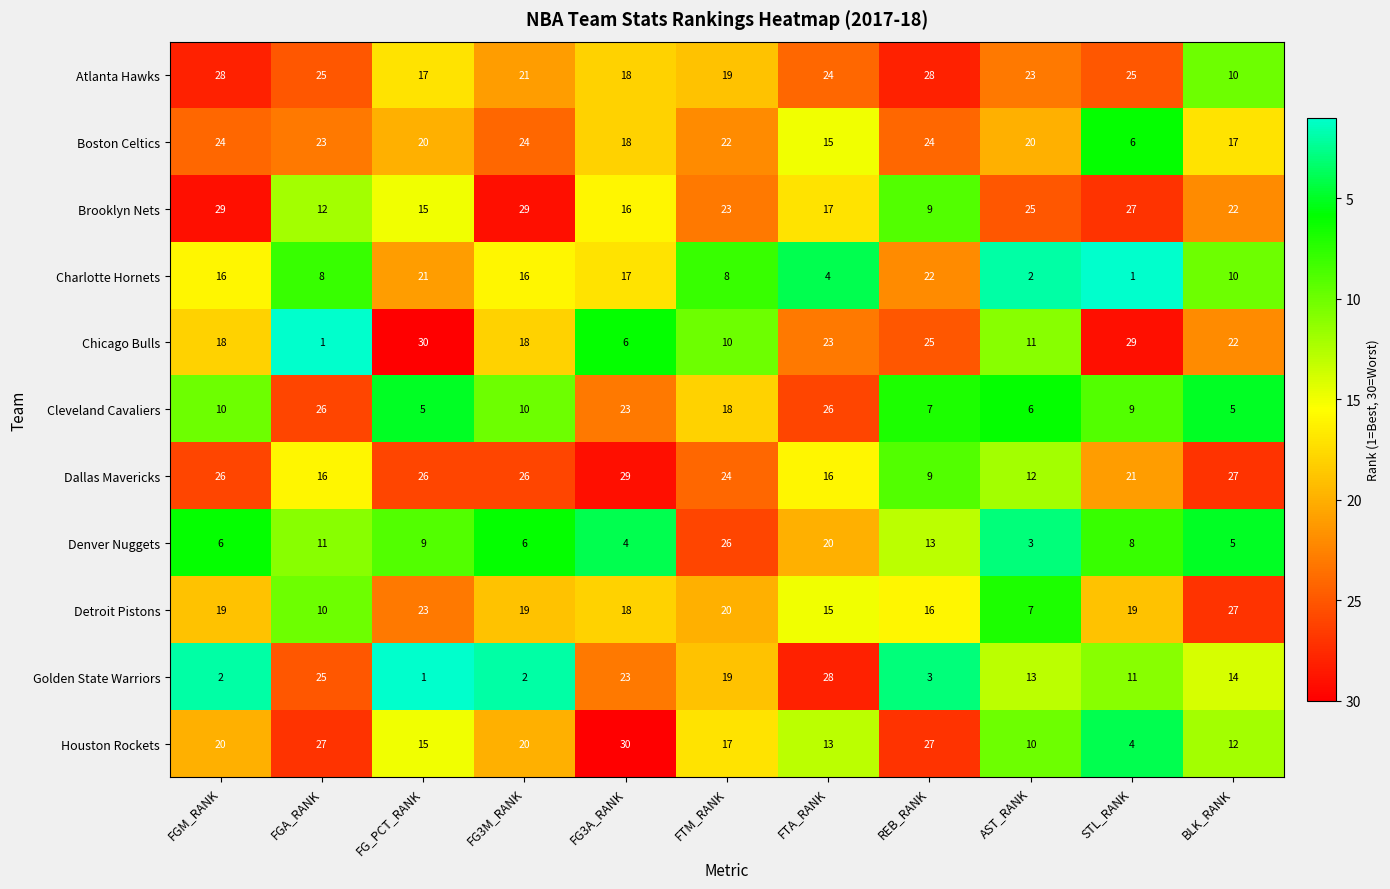

True or false: Boston Celtics has a value of 34 at FGA_RANK.

False